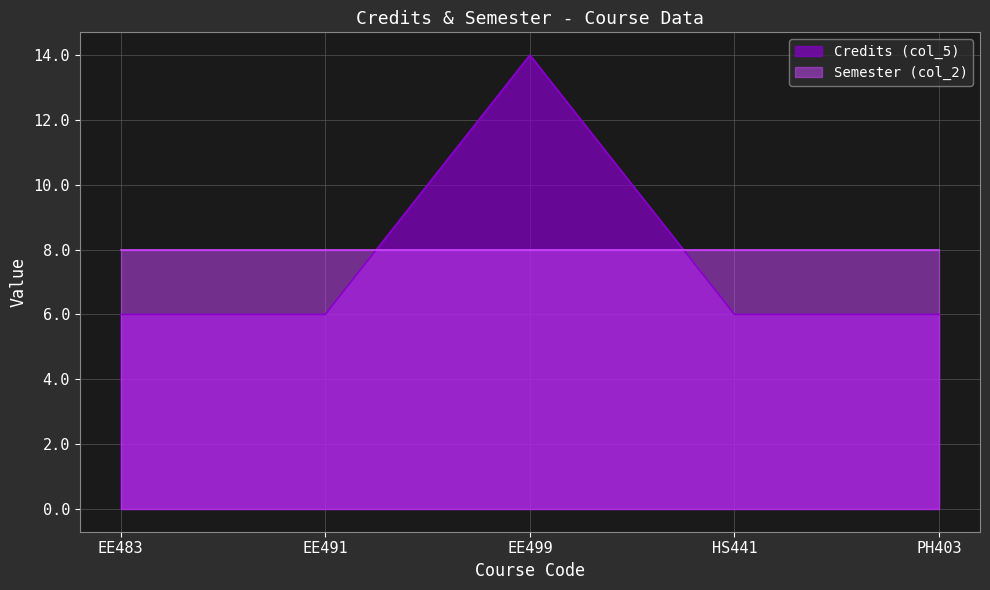

What is the average value?

8